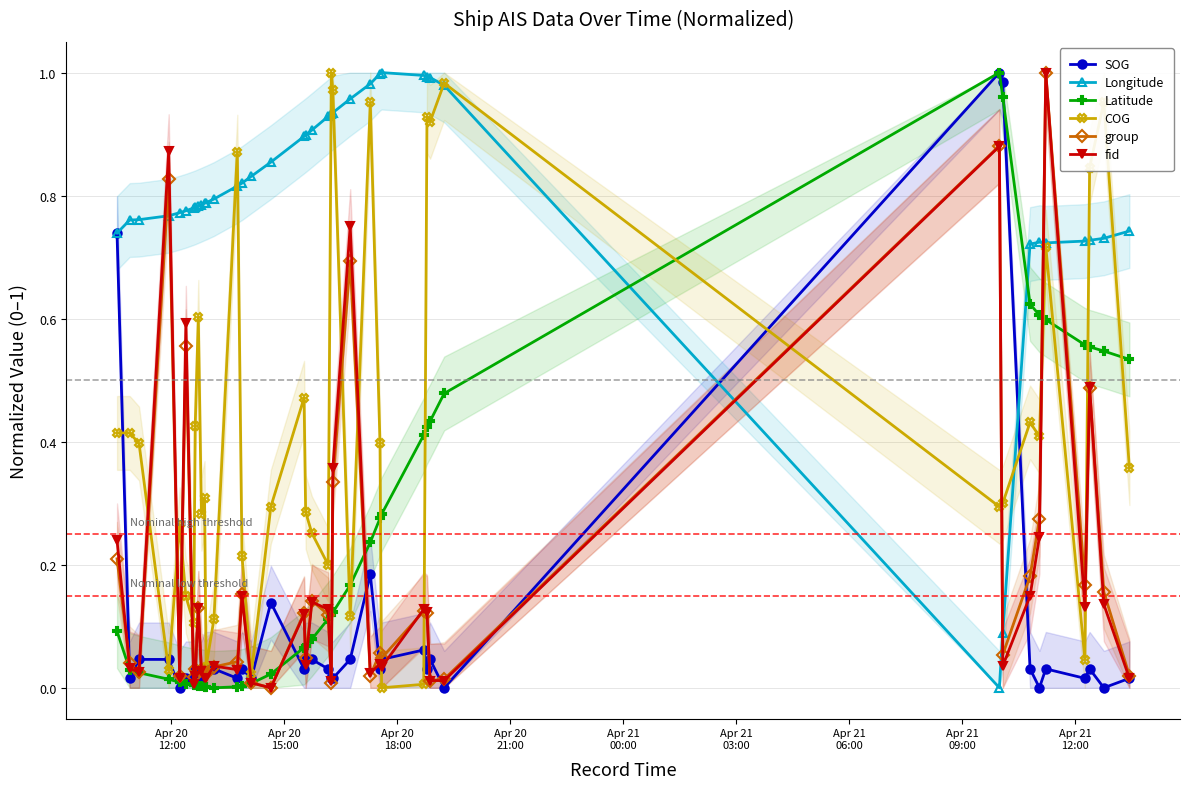

True or false: Longitude and fid cross at least once.

True